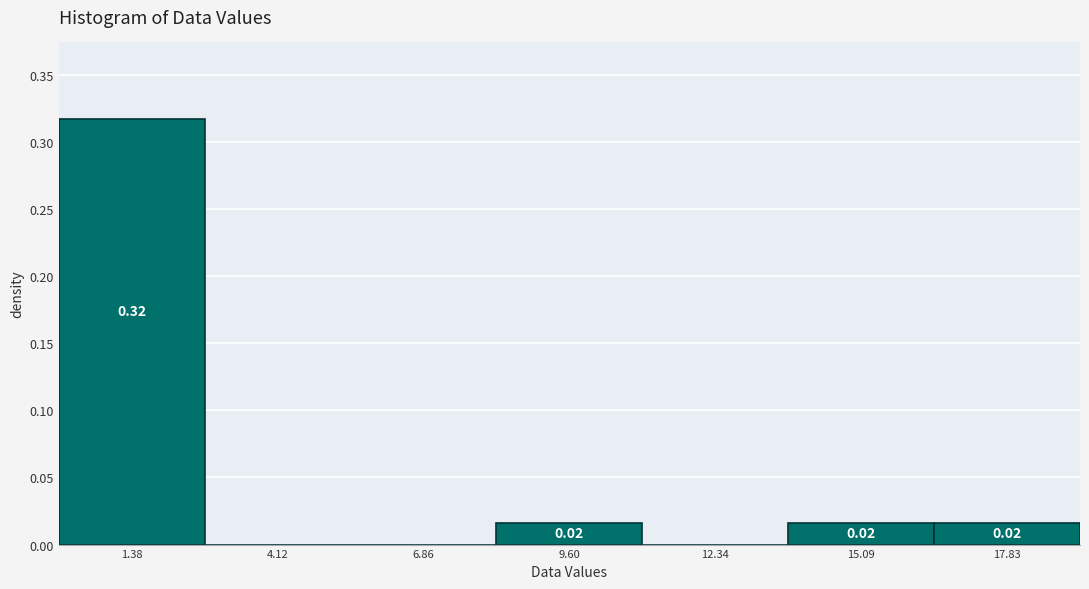

Which range on the x-axis has the tallest bar?

0.0 to 2.5